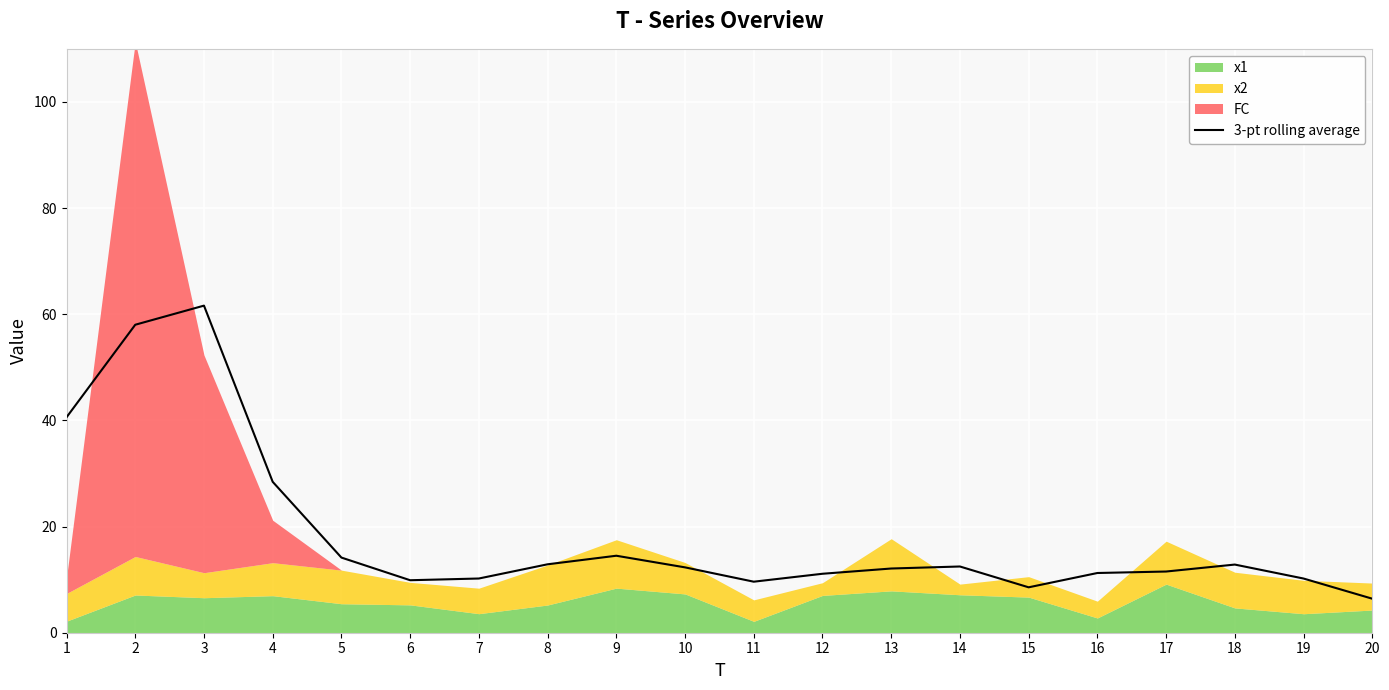

How many points are higher than both their immediate neighbors (excluding endpoints)?

4